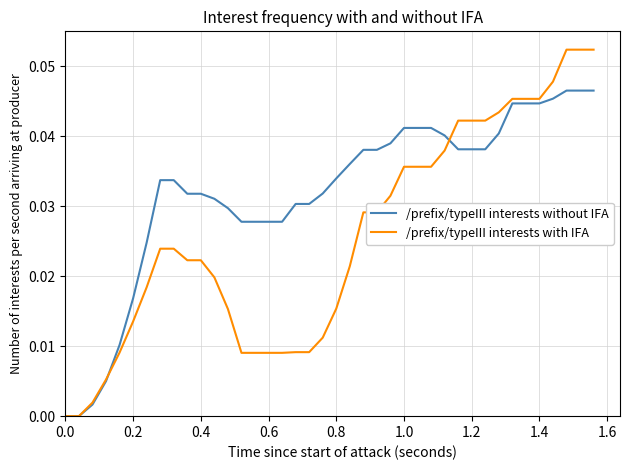

Which series has the largest total across all categories?

/prefix/typeIII interests without IFA